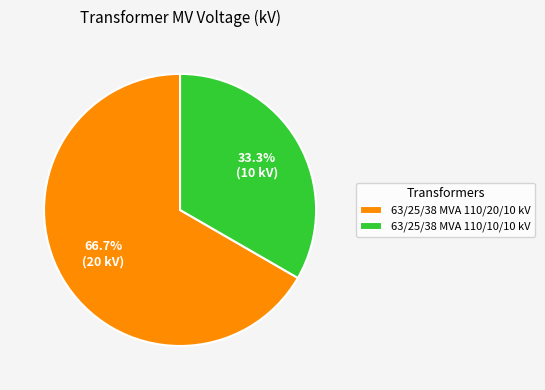

How much of the chart is everything except 63/25/38 MVA 110/20/10 kV?

33.3%